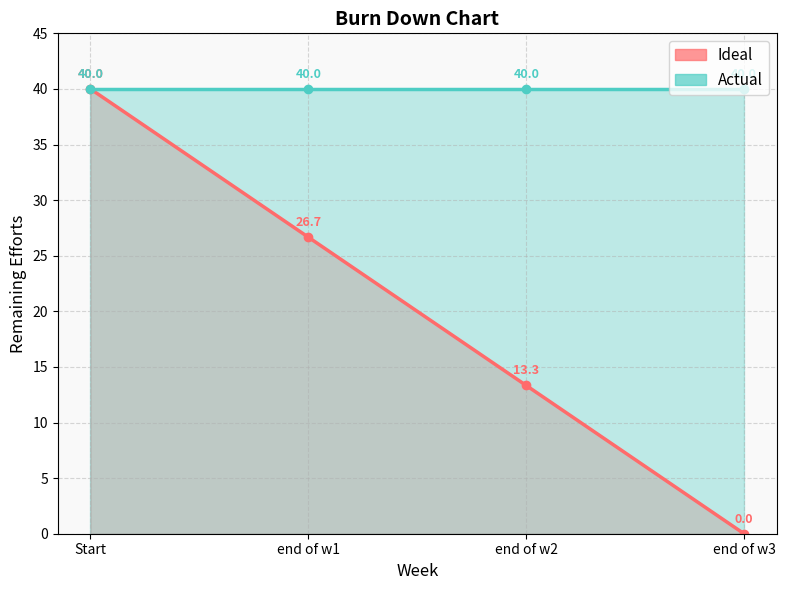

List the labels in order of value, largest first.

Start, end of w1, end of w2, end of w3